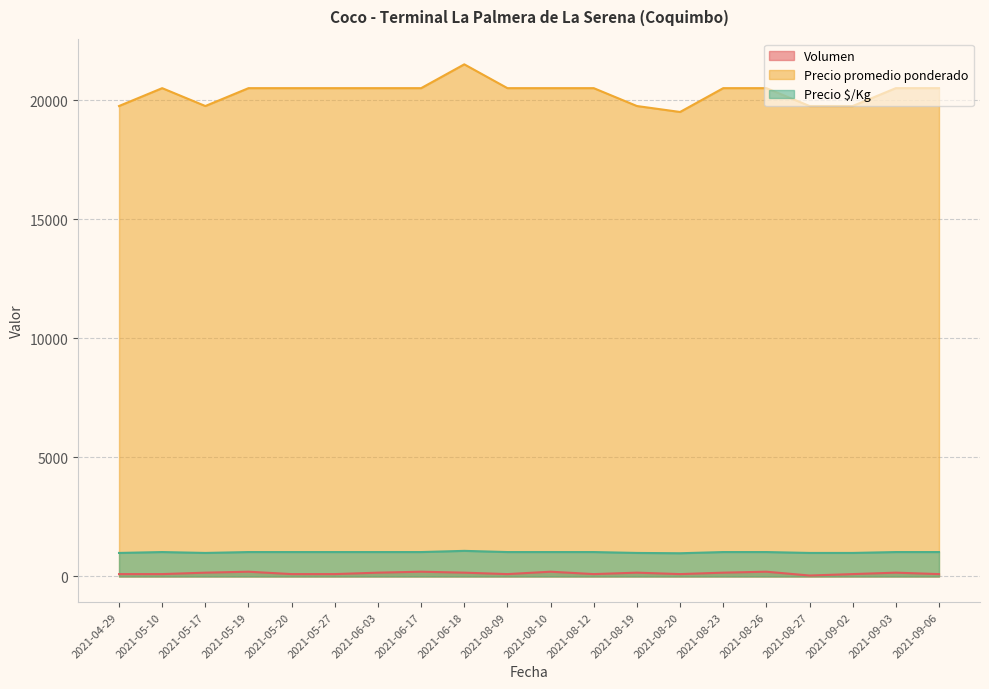

What is the sum of all Precio $/Kg values?

20315